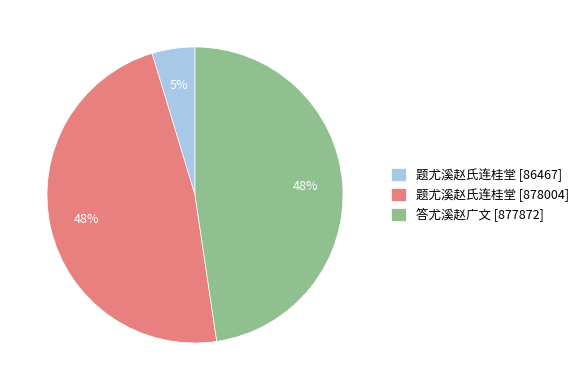

To the nearest percent, what portion does 题尤溪赵氏连桂堂 [878004] represent?

48%